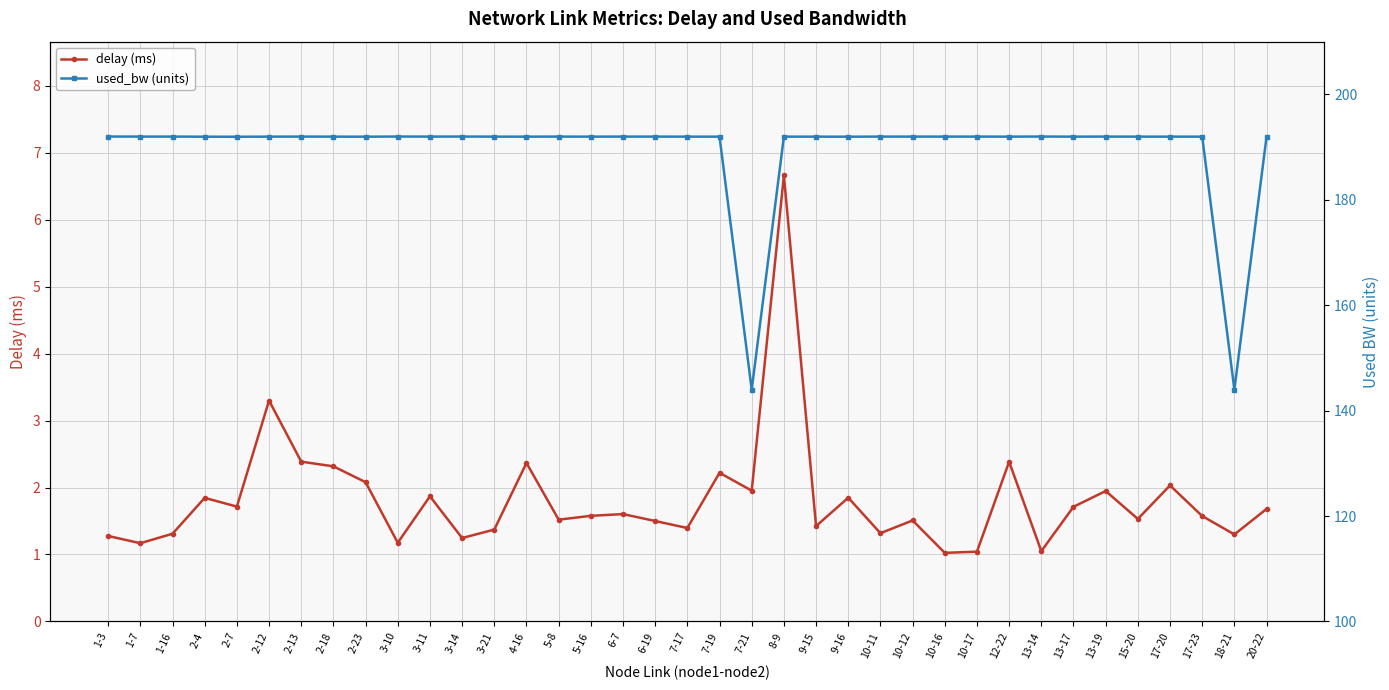

What is the difference between the maximum and minimum values in the used_bw (units) series?

48.0